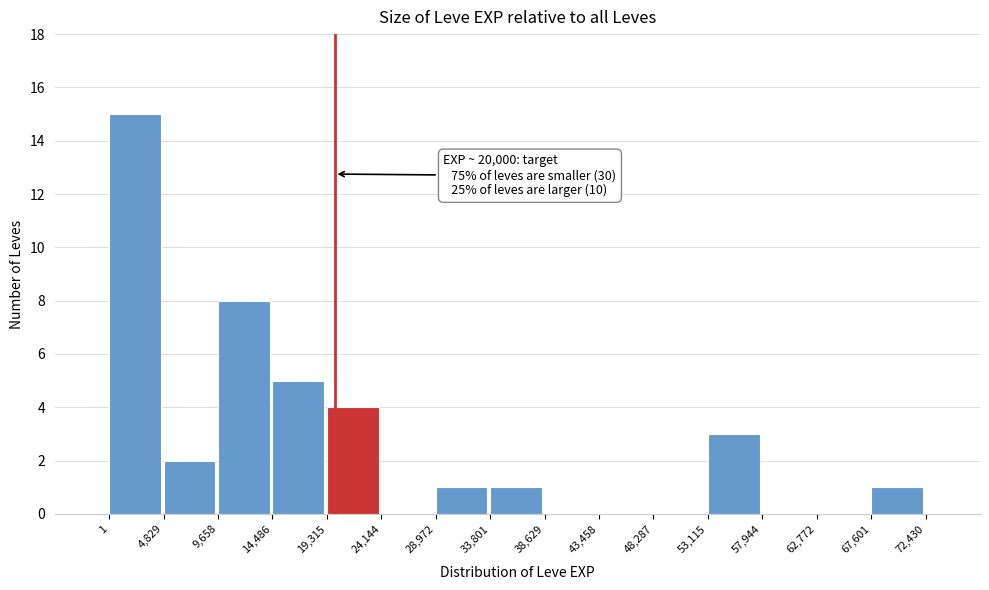

Over which range of the x-axis is the bar tallest?

1 to 4,829